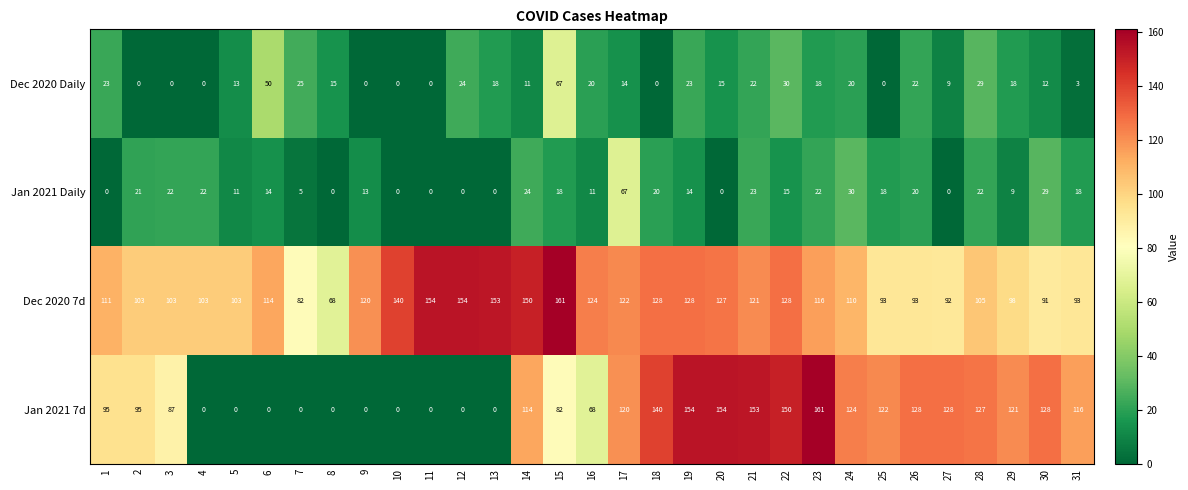

How many categories are shown in the chart?

31